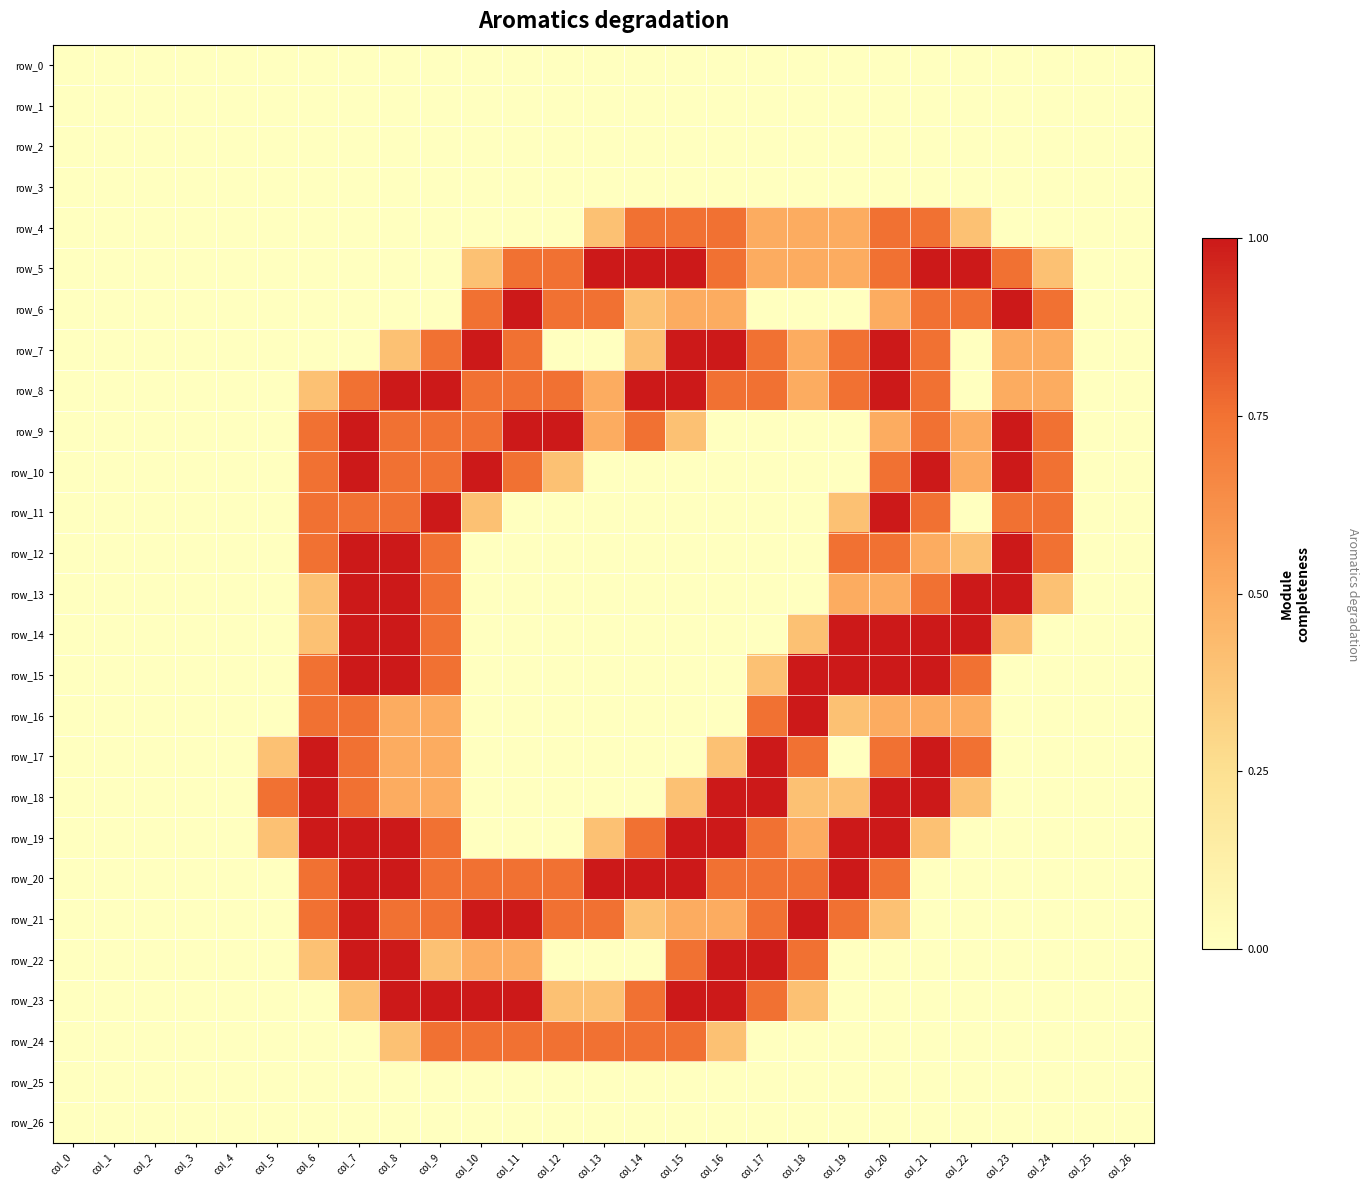

Between col_0 and col_20, which series saw the biggest shift?

row_7